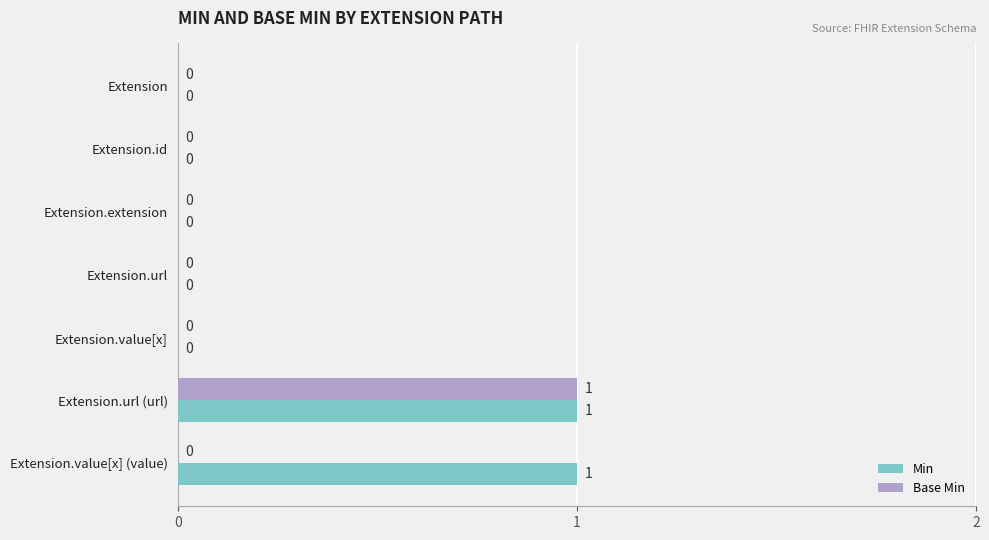

Which series has the largest total across all categories?

Min